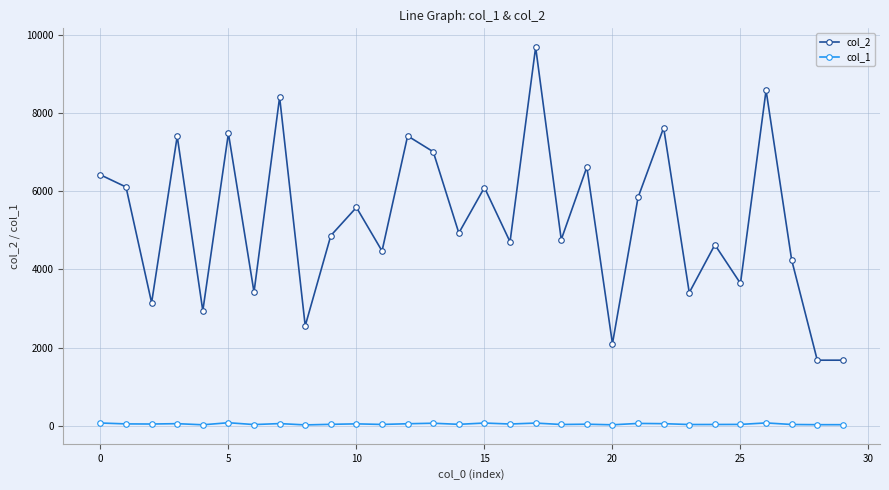

Rank the series by their maximum value, from lowest to highest.

col_1, col_2